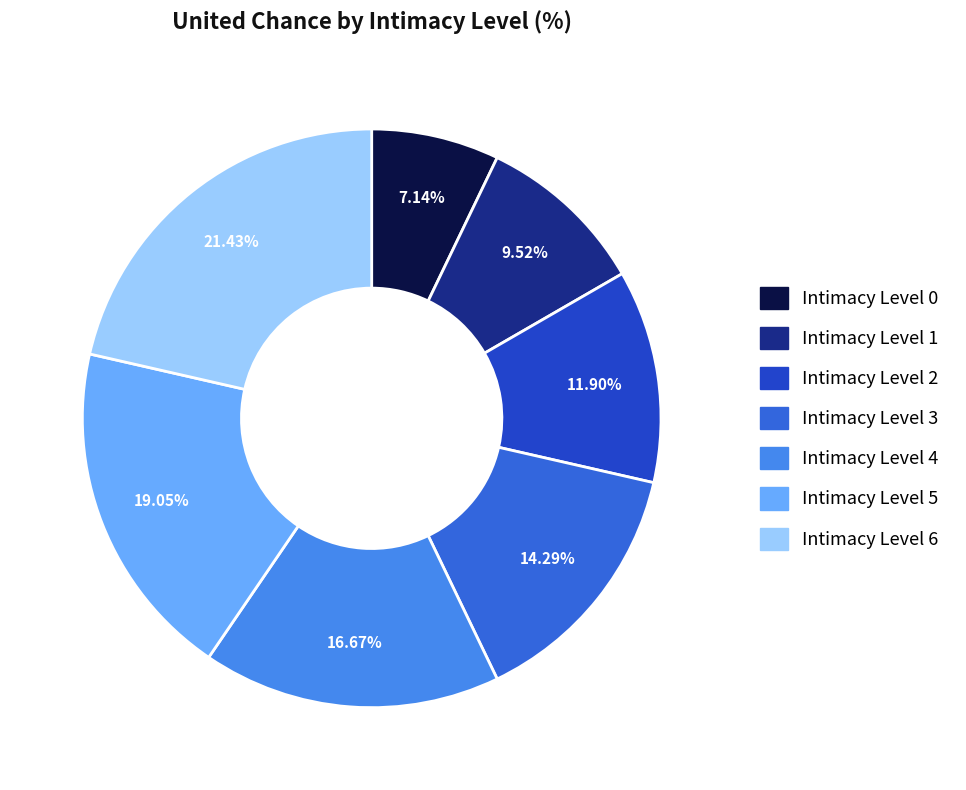

Is there a majority slice in this chart?

No